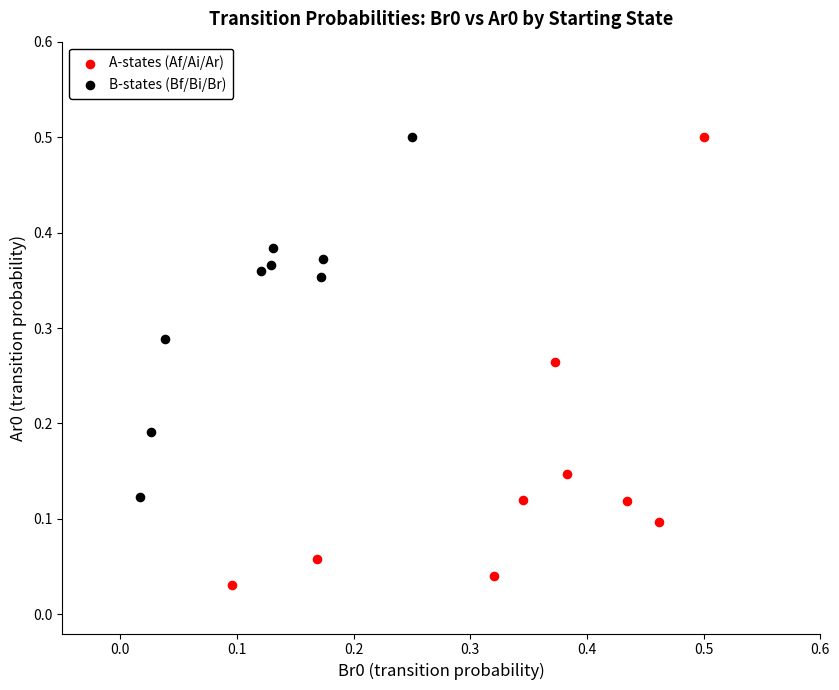

Which series has the widest spread of Y values?

A-states (Af/Ai/Ar)